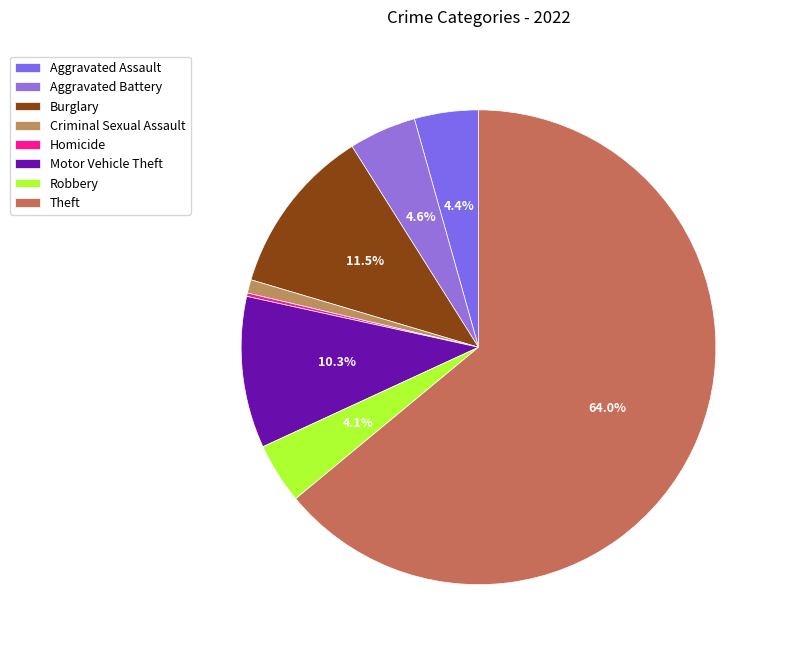

Does Homicide represent more than half of the total?

No